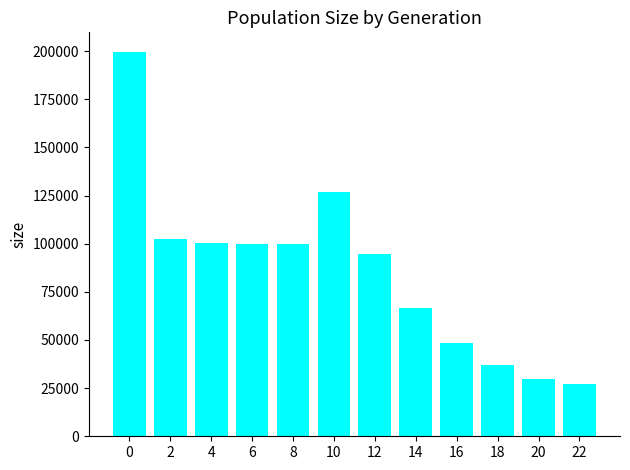

Between 20 and 4, which is larger?

4